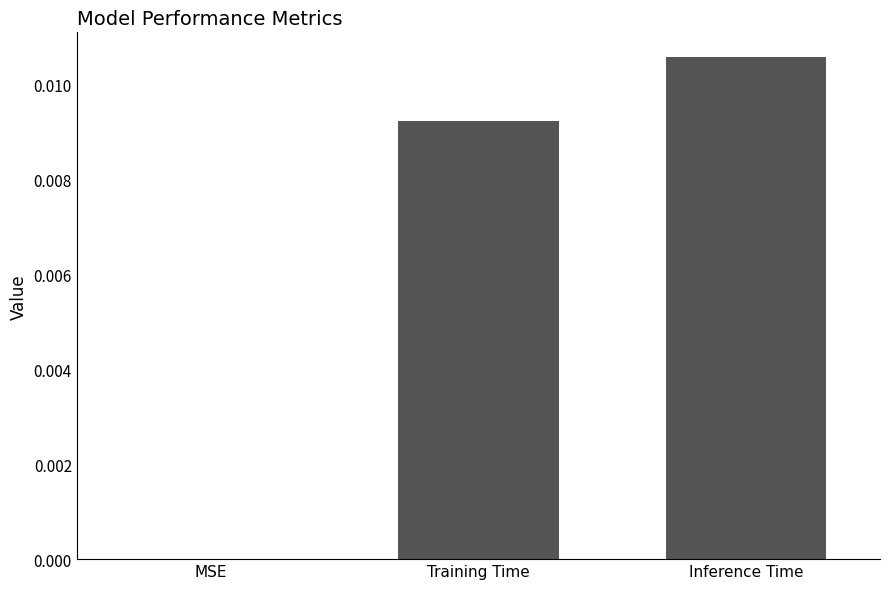

True or false: the data shows 0.0 at Training Time.

True